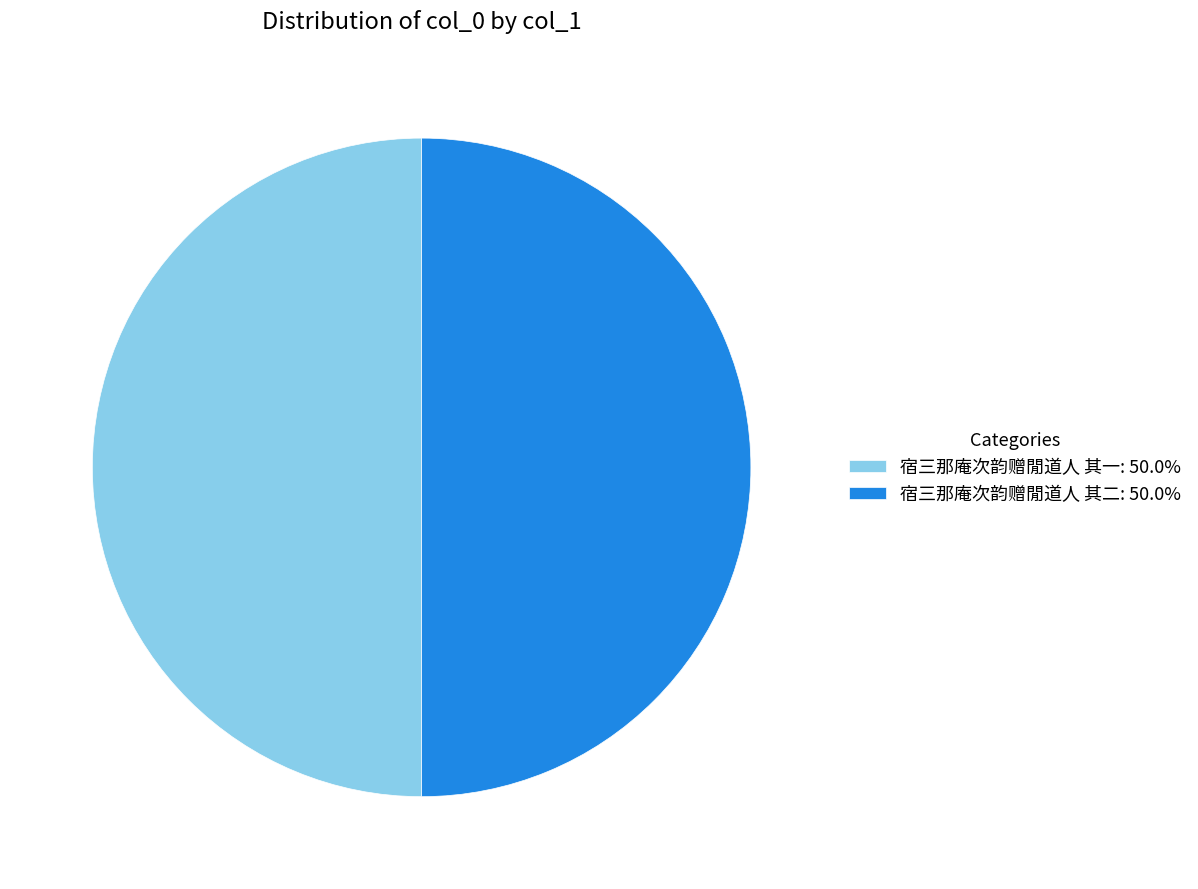

Is it true that 宿三那庵次韵赠閒道人 其一 is 50% of the pie?

True